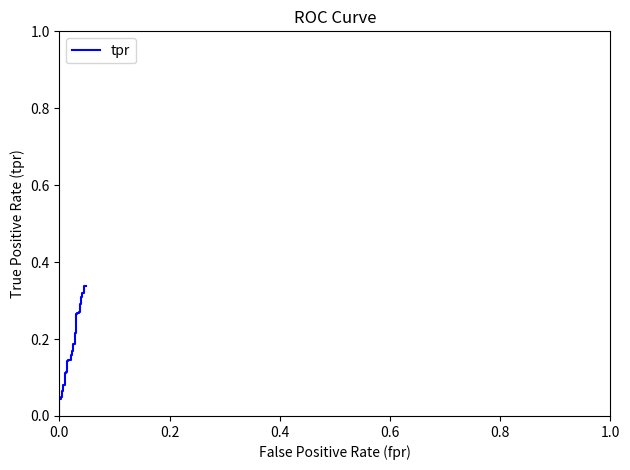

What is the difference between the second highest and minimum values?

0.3